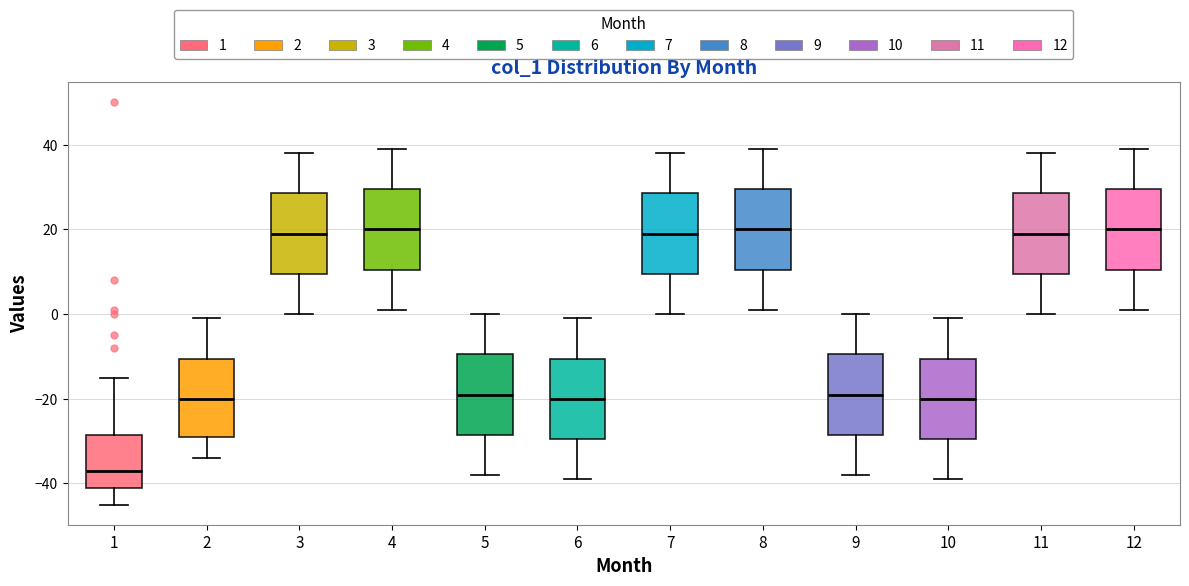

Reading left to right, transcribe this box plot: for each box, give where its median line is, the range the box spans, and where its two whiskers end, as read against the y-axis. The values are not printed on the chart, so give them approximately, as read against the axis.

1: median -36, box -40 to -28, whiskers -44 to -14
2: median -20, box -28 to -10, whiskers -34 to 0
3: median 20, box 10 to 28, whiskers 0 to 38
4: median 20, box 10 to 30, whiskers 2 to 40
5: median -18, box -28 to -10, whiskers -38 to 0
6: median -20, box -30 to -10, whiskers -38 to 0
7: median 20, box 10 to 28, whiskers 0 to 38
8: median 20, box 10 to 30, whiskers 2 to 40
9: median -18, box -28 to -10, whiskers -38 to 0
10: median -20, box -30 to -10, whiskers -38 to 0
11: median 20, box 10 to 28, whiskers 0 to 38
12: median 20, box 10 to 30, whiskers 2 to 40